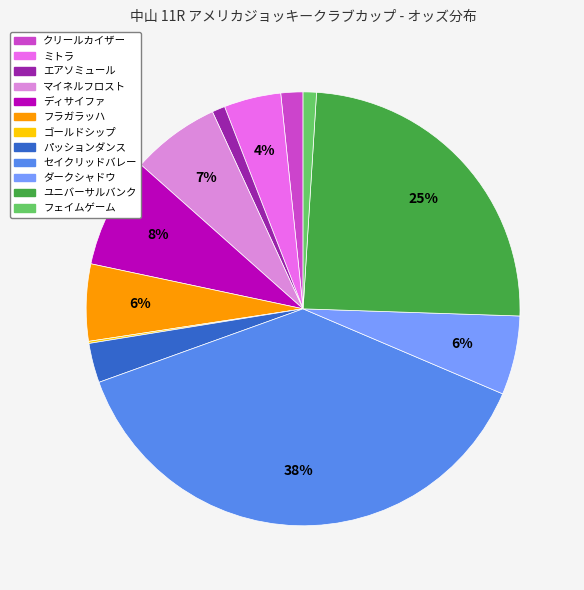

To the nearest percent, what is the average slice percentage?

8%